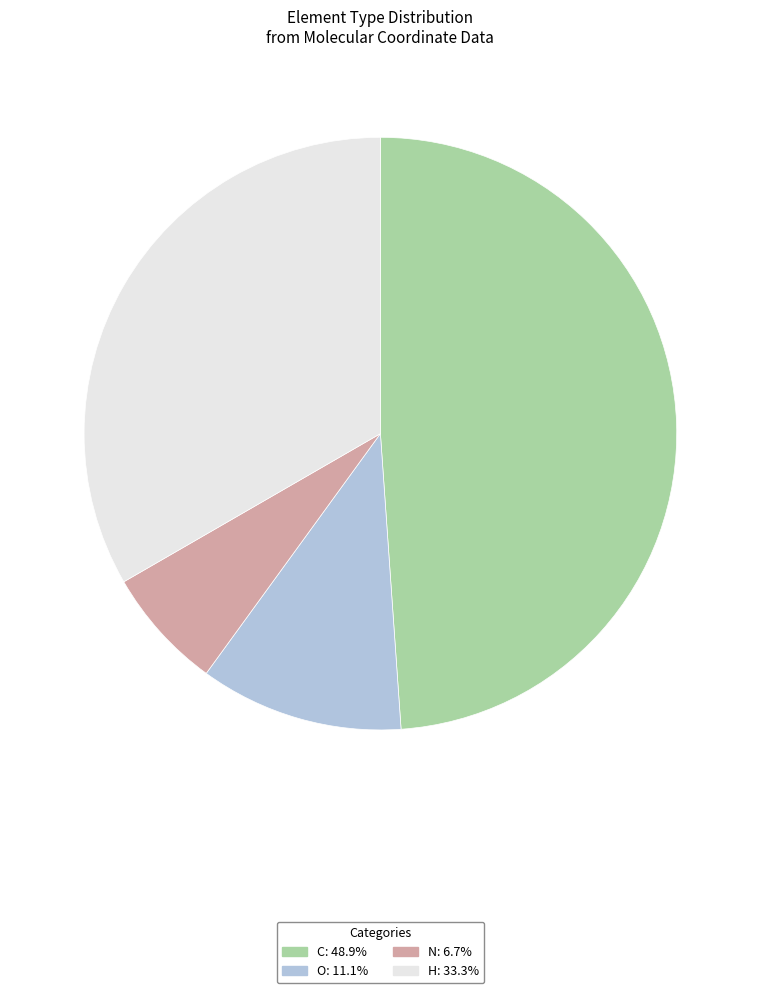

Is it true that H is 23% of the pie?

False